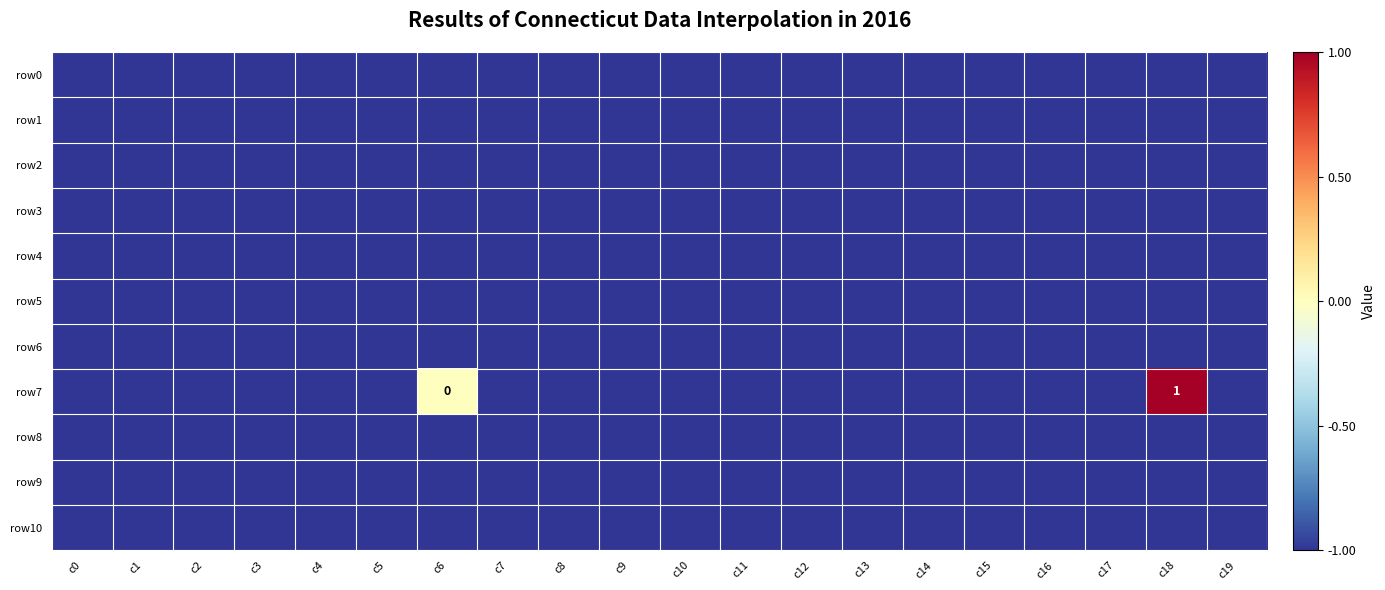

Is the value of row4 at c0 greater than the value of row3 at c1?

No